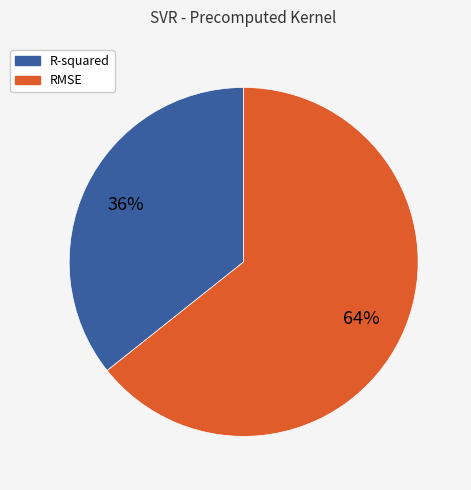

Rank the categories by value from highest to lowest.

RMSE, R-squared